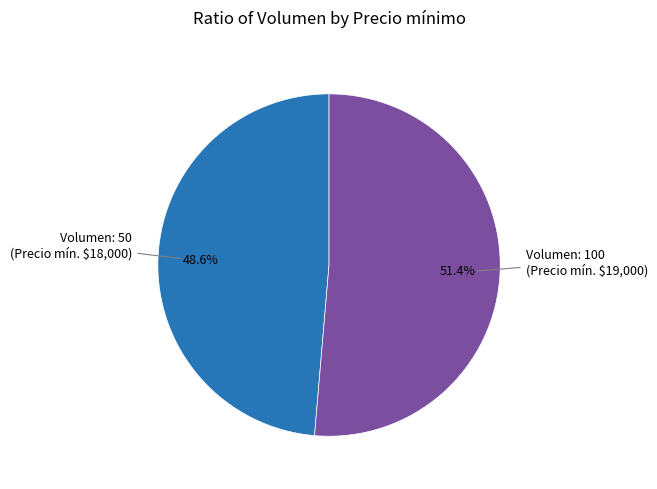

Is there any slice that represents more than half of the pie?

Yes